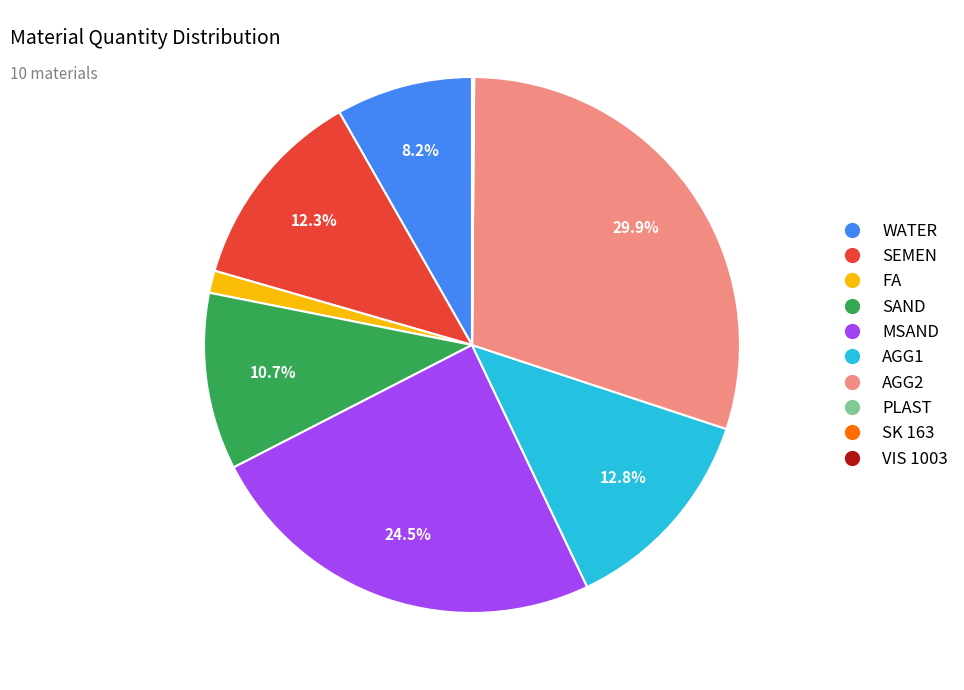

Is SEMEN the majority of the pie?

No